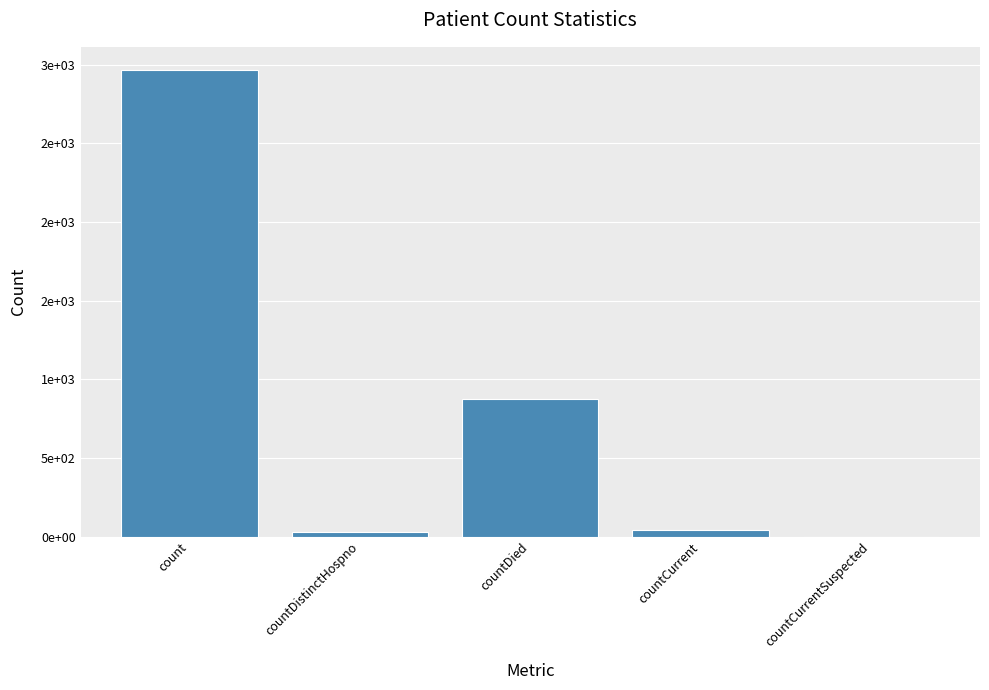

Are the bars horizontal?

No